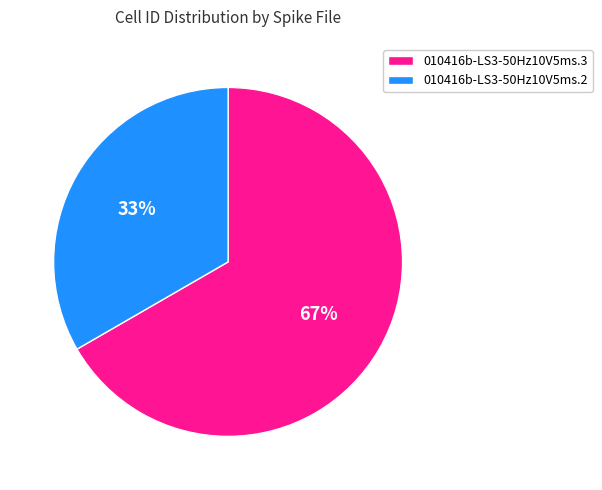

How many slices are in this pie chart?

2